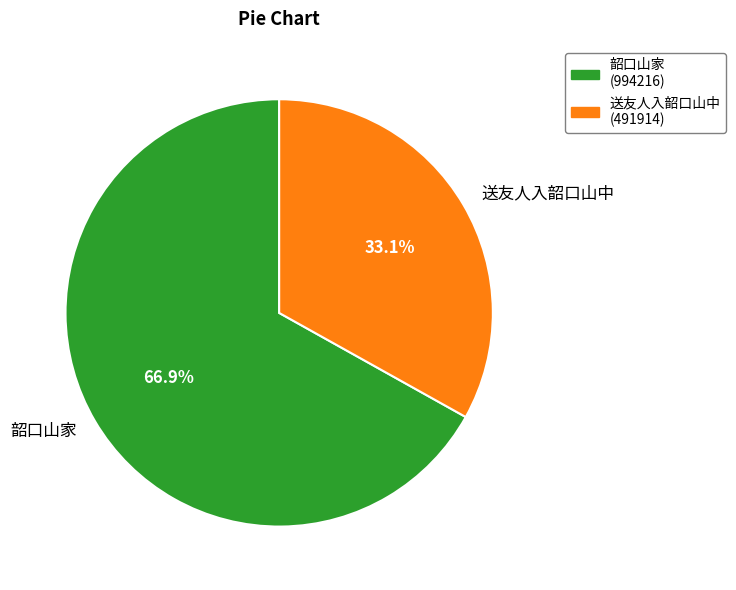

Which category has the biggest portion of the pie?

韶口山家